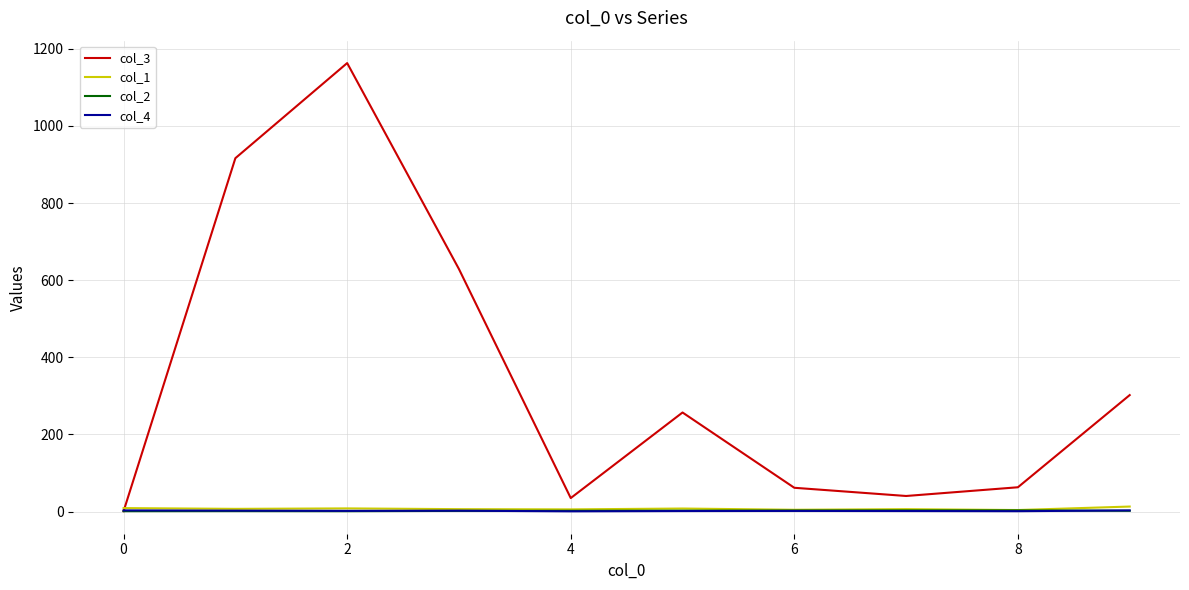

Does the chart display data point markers on the line(s)?

No